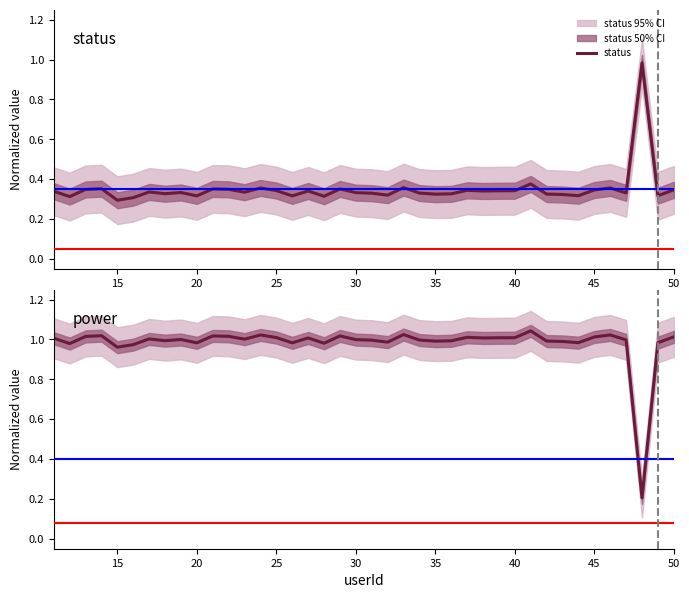

What is the highest value of the power series?

1.0